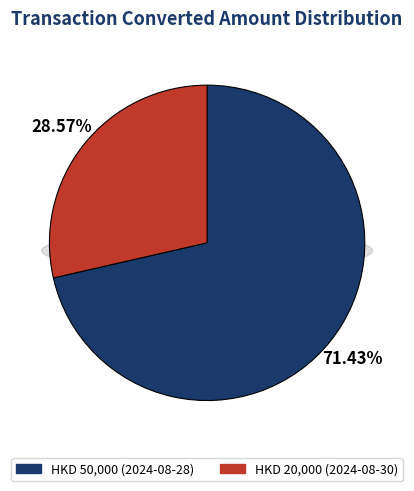

Which category has the smallest portion of the pie?

20000